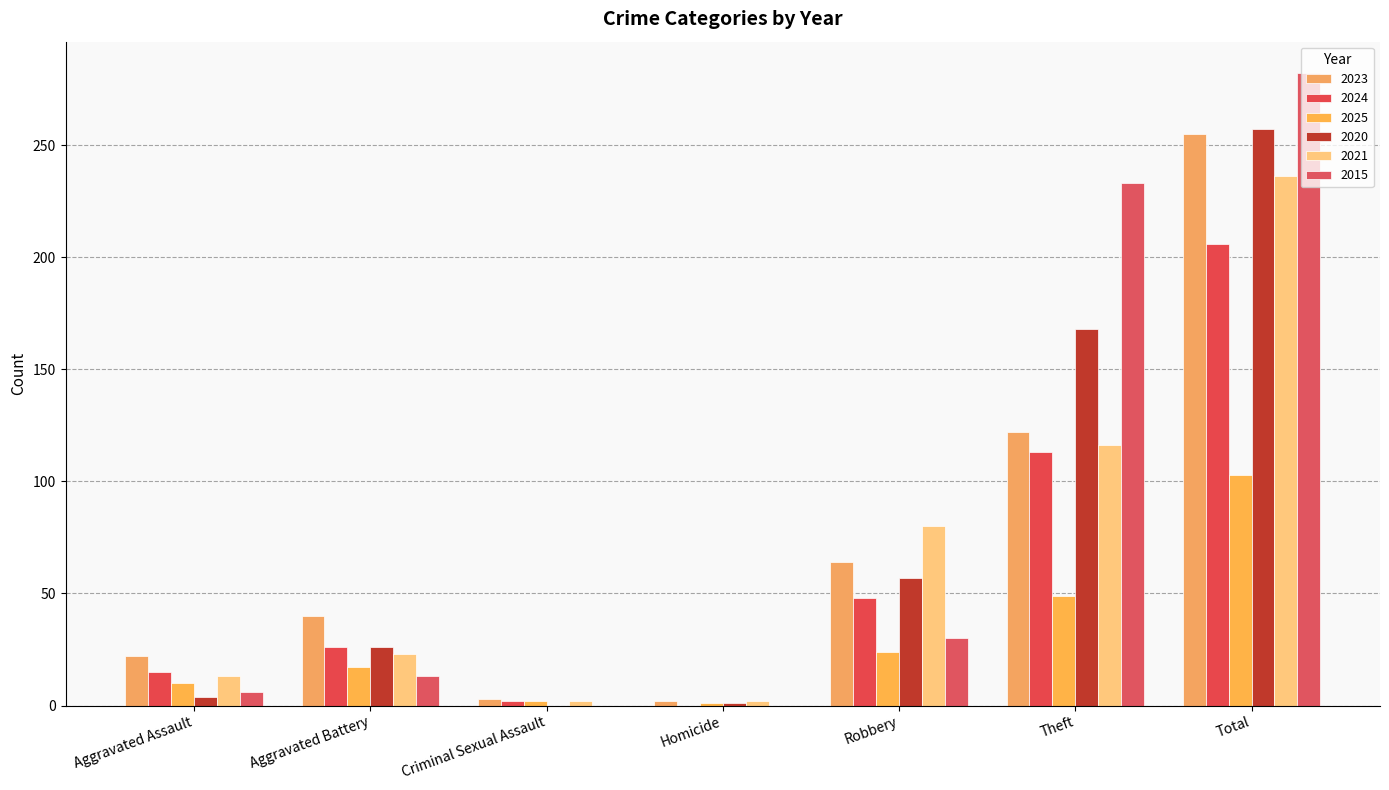

True or false: 2020 has a value of 1 at Homicide.

True